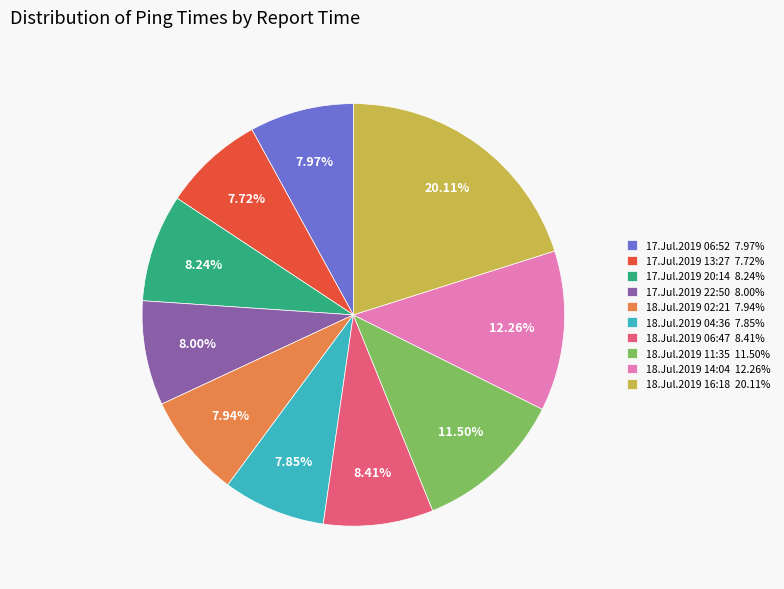

Is there a majority slice in this chart?

No